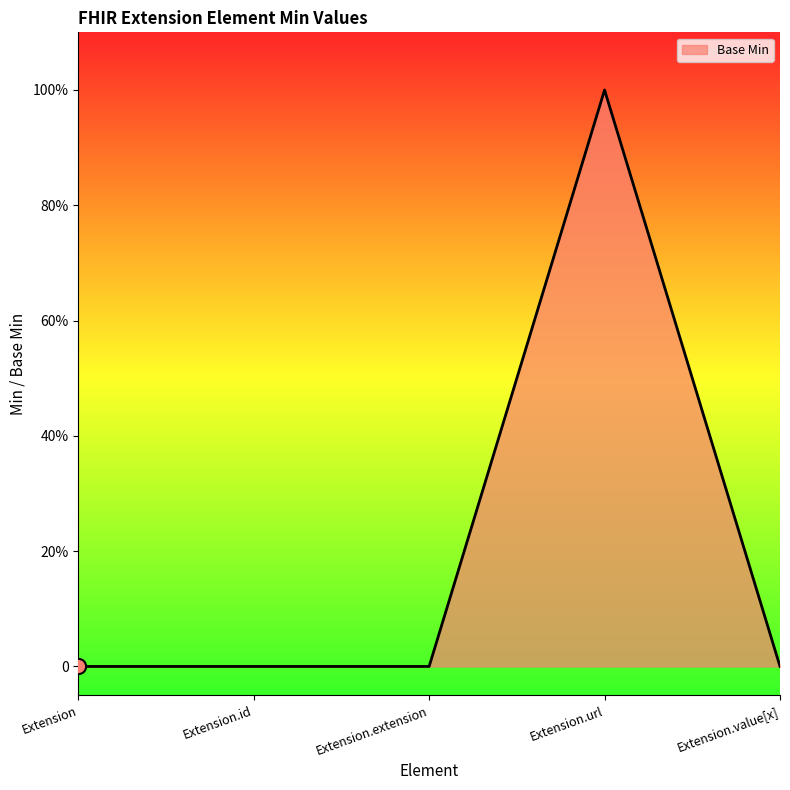

What is the change in value from Extension to Extension.url?

+1